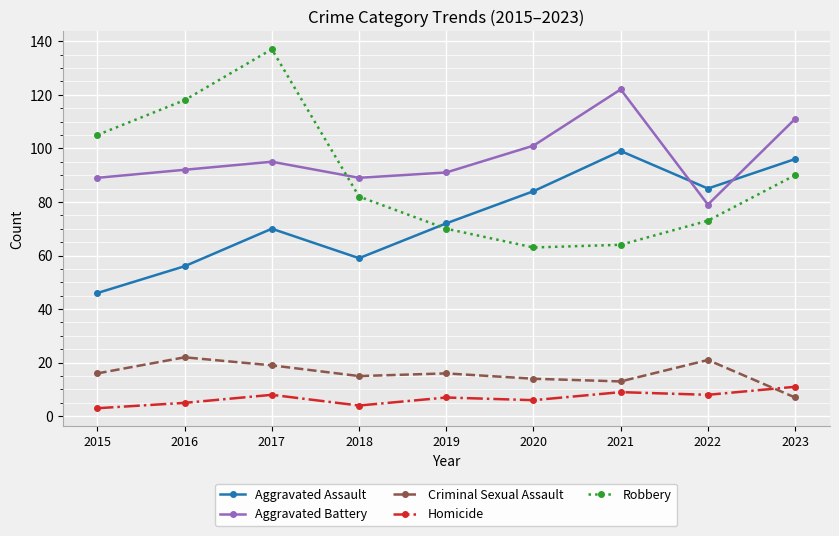

What is the value of the Robbery point at the 7th from the left?

64